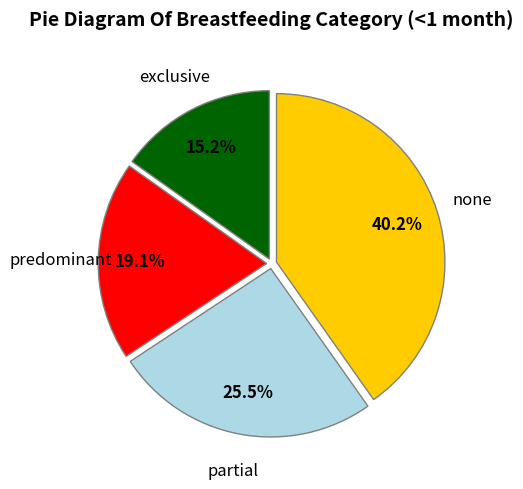

How many segments does this pie chart have?

4